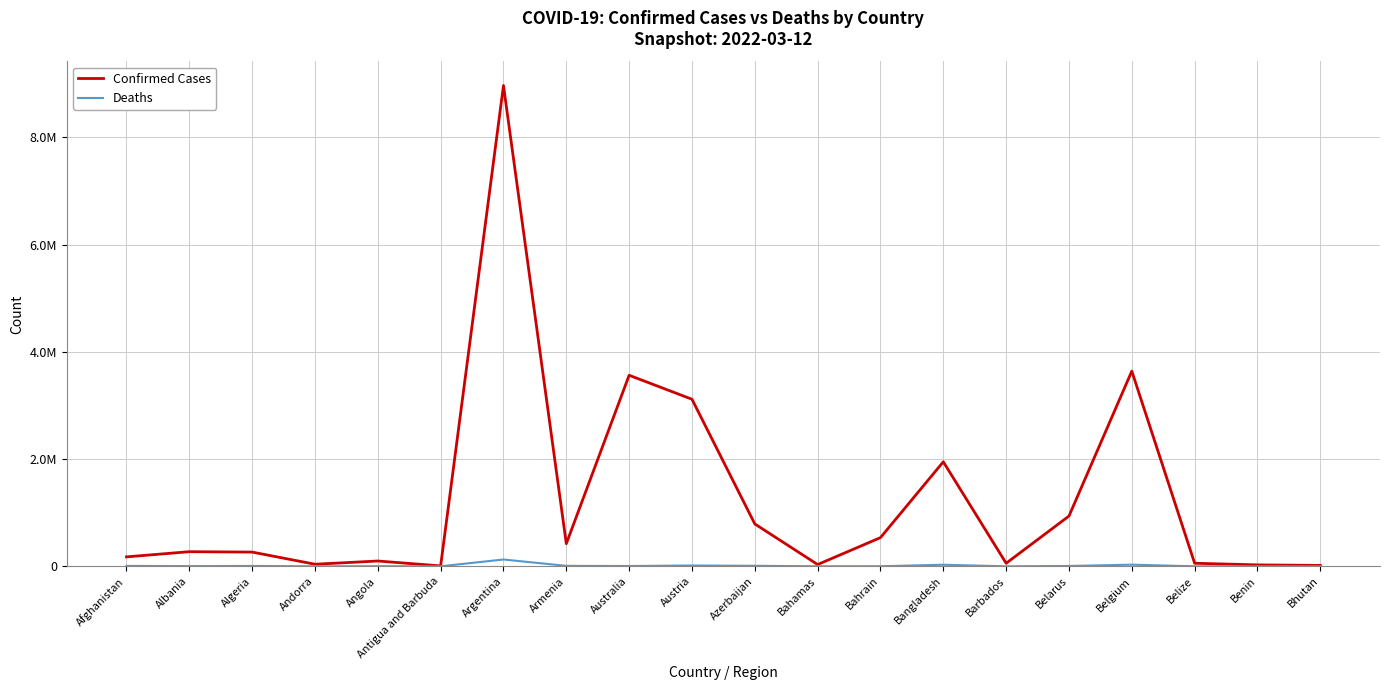

At which category does Confirmed Cases reach its first local peak?

Albania